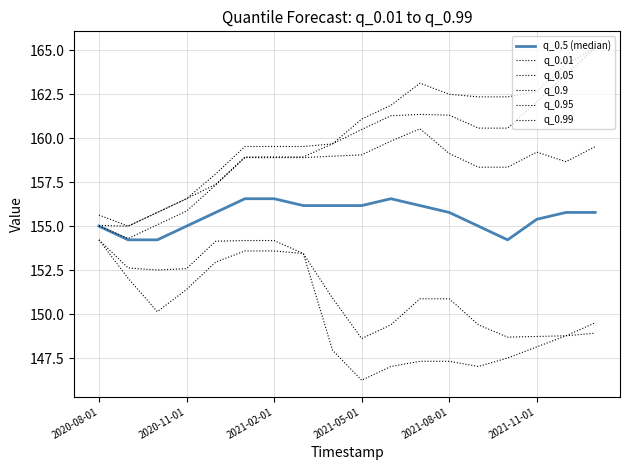

Does the chart display data point markers on the line(s)?

No